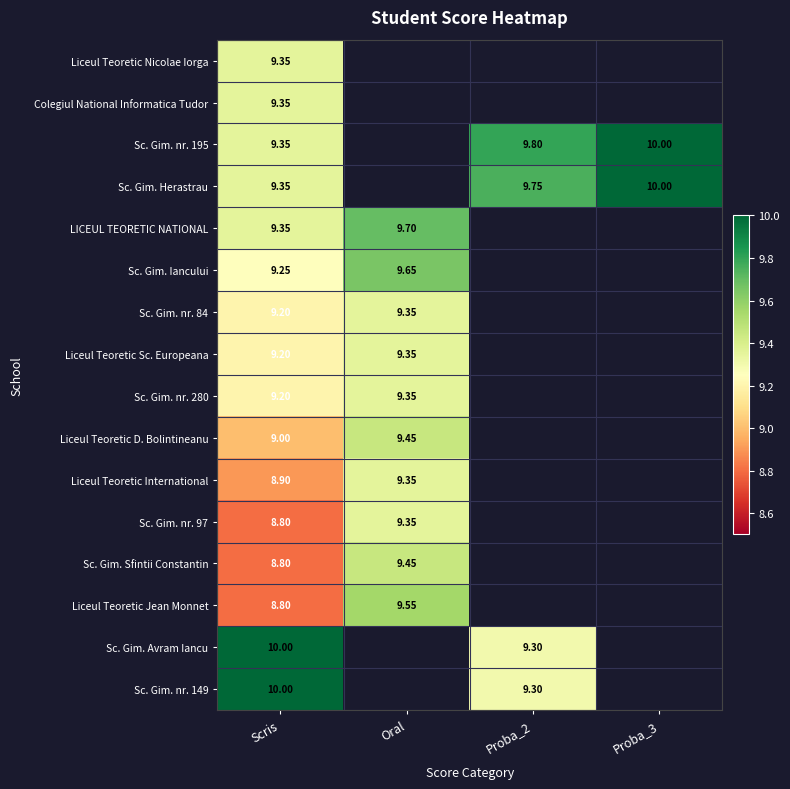

Is the value of Liceul Teoretic Sc. Europeana at Oral greater than the value of LICEUL TEORETIC NATIONAL at Oral?

No